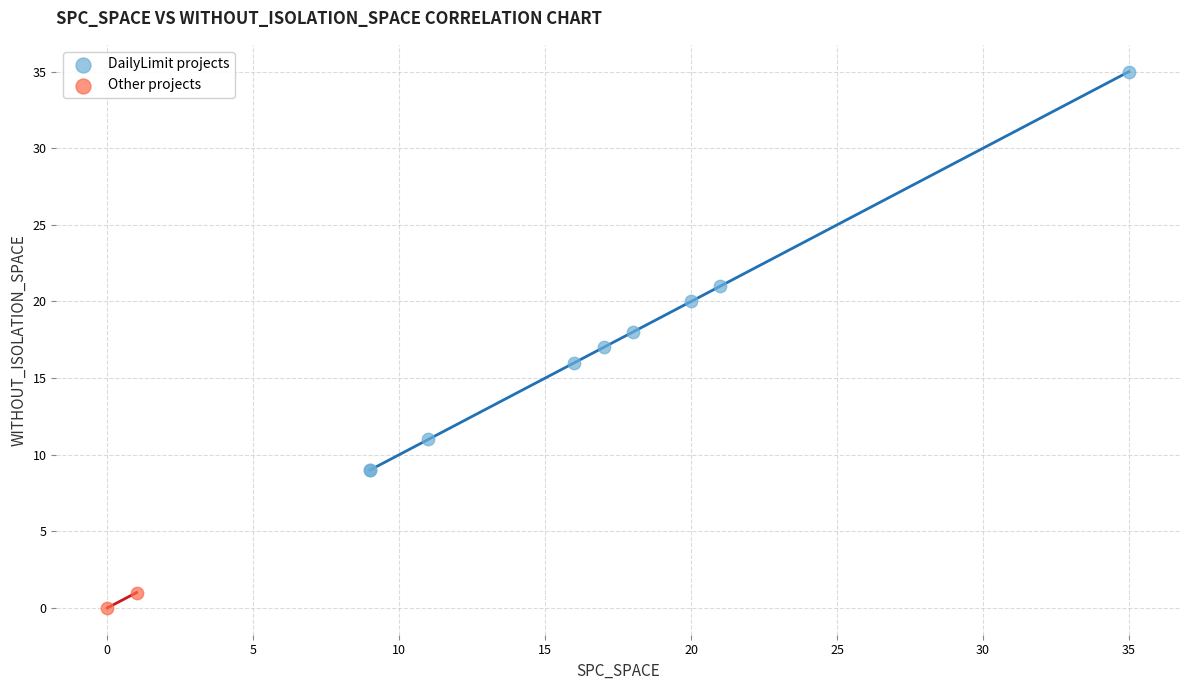

What are all the series names shown in the legend?

DailyLimit projects, Other projects